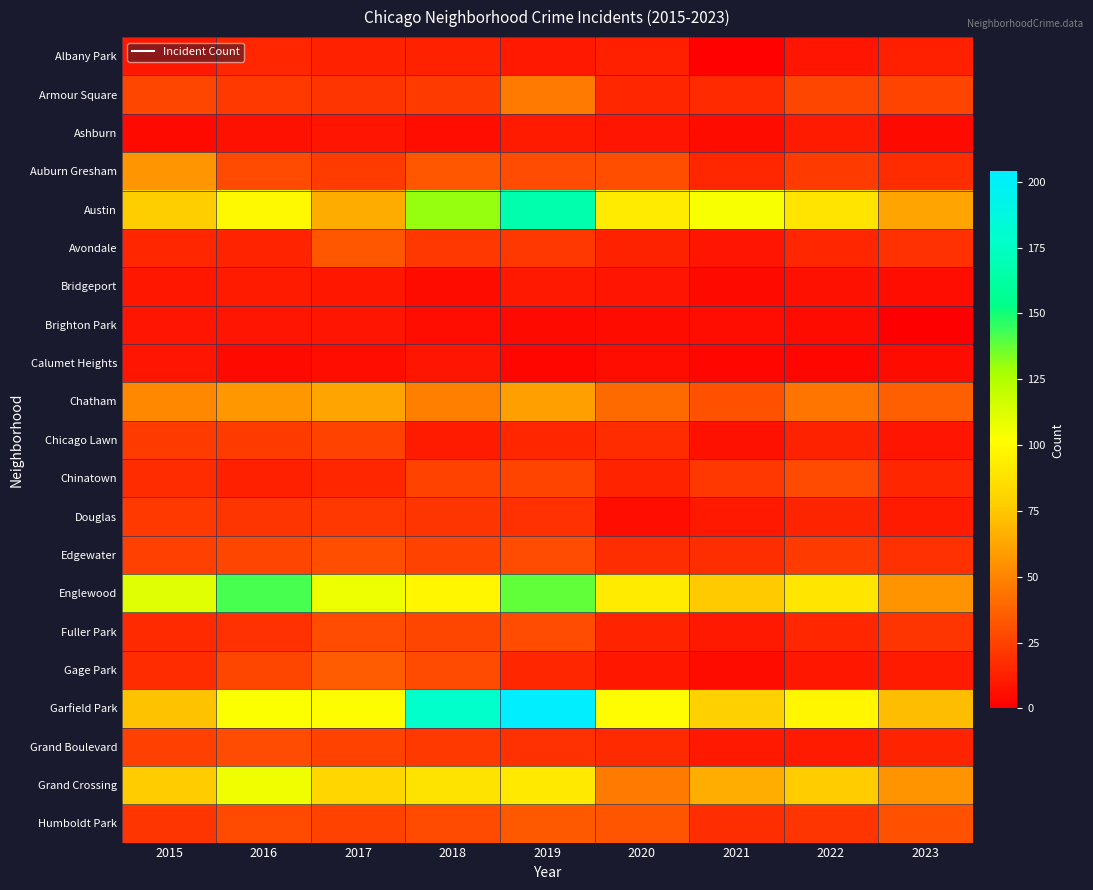

Rank the series at 2022 from lowest to highest value.

Calumet Heights, Brighton Park, Bridgeport, Albany Park, Gage Park, Ashburn, Grand Boulevard, Chicago Lawn, Douglas, Avondale, Fuller Park, Humboldt Park, Auburn Gresham, Edgewater, Armour Square, Chinatown, Chatham, Grand Crossing, Austin, Englewood, Garfield Park